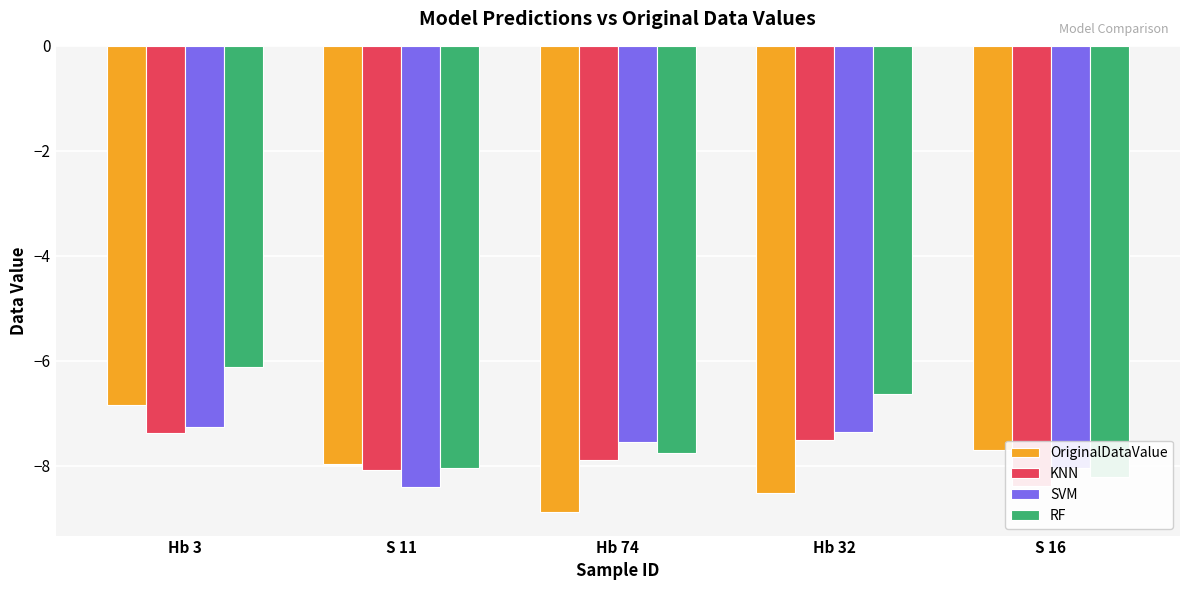

At which category is the sum across all series the highest?

Hb 3